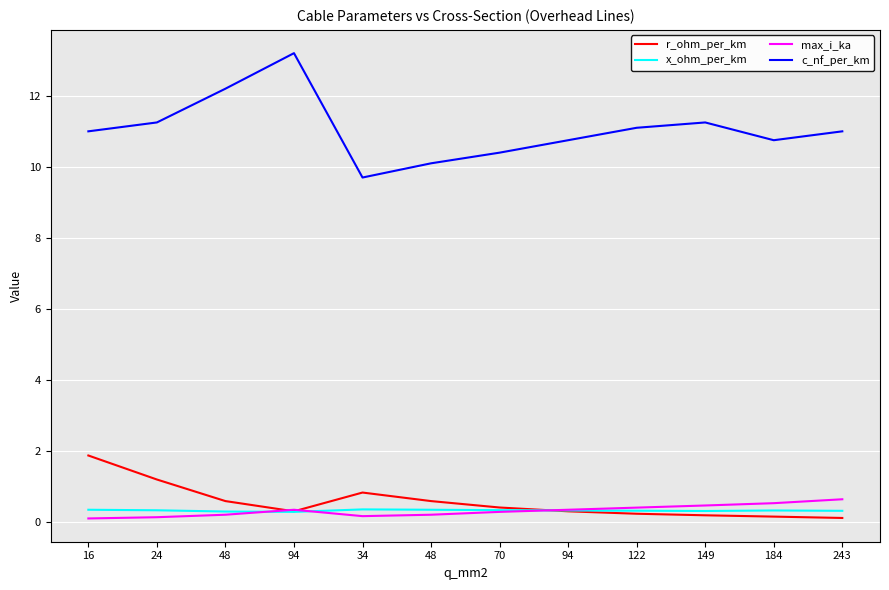

Reading right to left, list all the values displayed in this chart.

r_ohm_per_km: 0.1	0.2	0.2	0.2	0.3	0.4	0.6	0.8	0.3	0.6	1.2	1.9
x_ohm_per_km: 0.3	0.3	0.3	0.3	0.3	0.3	0.3	0.4	0.3	0.3	0.3	0.3
max_i_ka: 0.6	0.5	0.5	0.4	0.3	0.3	0.2	0.2	0.3	0.2	0.1	0.1
c_nf_per_km: 11.0	10.8	11.2	11.1	10.8	10.4	10.1	9.7	13.2	12.2	11.2	11.0